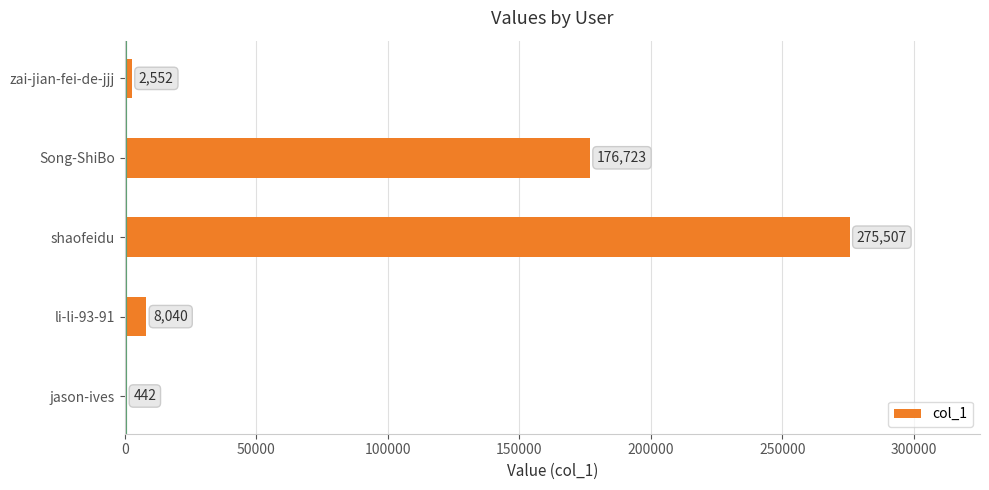

What is the sum of the values at zai-jian-fei-de-jjj and shaofeidu?

278059